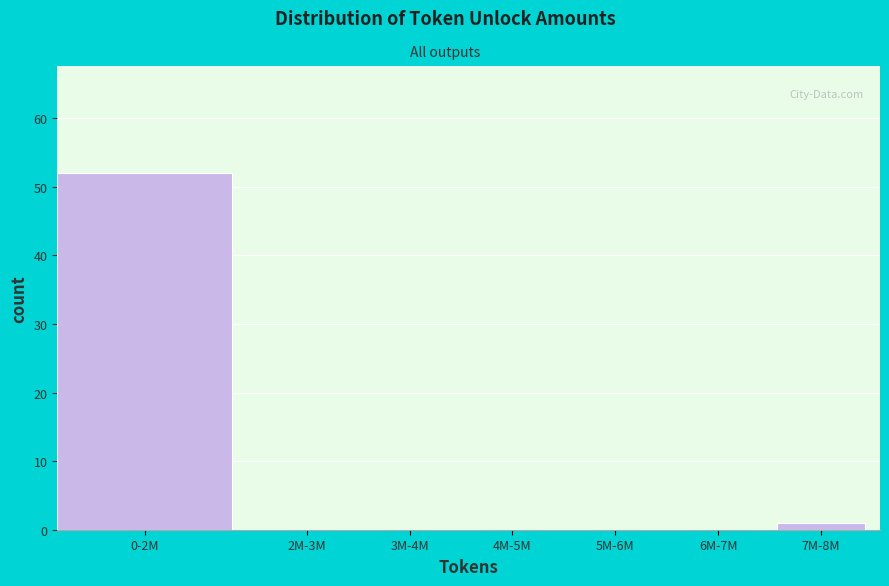

Reading left to right, list all the values displayed in this chart.

0-2M=52	2M-3M=0	3M-4M=0	4M-5M=0	5M-6M=0	6M-7M=0	7M-8M=1